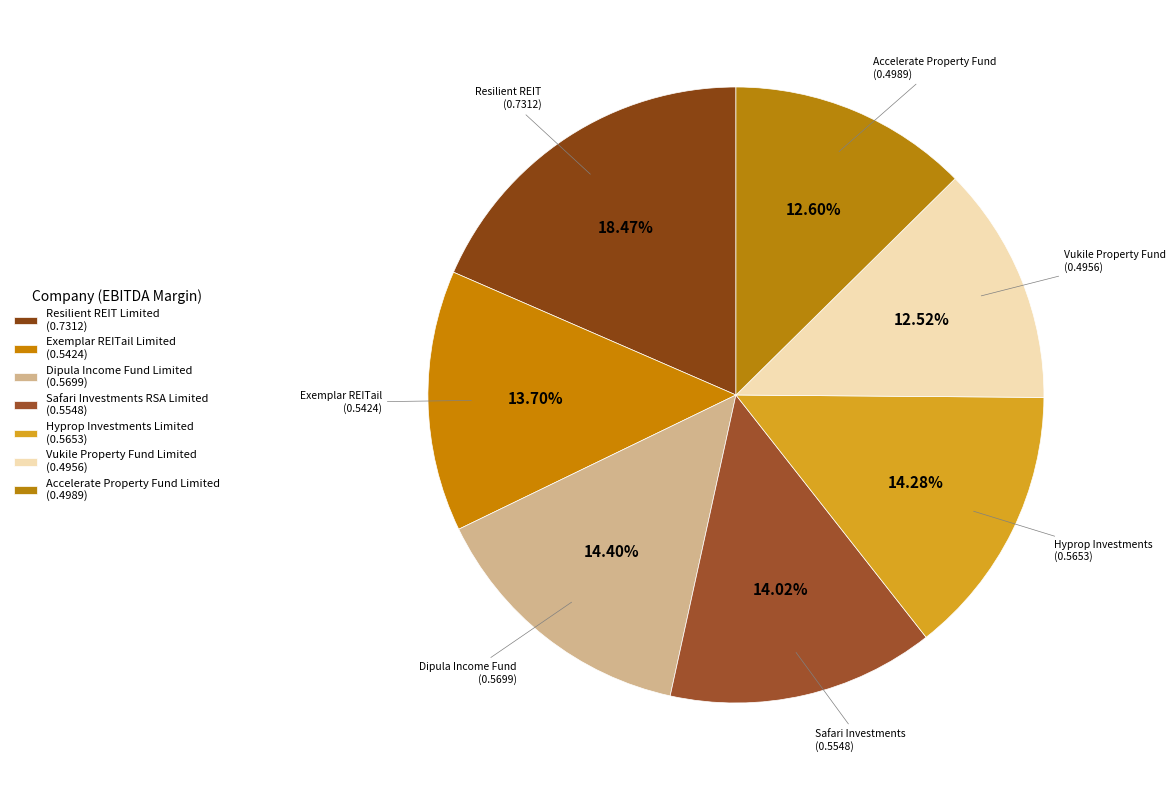

Rank the categories by value from highest to lowest.

Resilient REIT Limited, Dipula Income Fund Limited, Hyprop Investments Limited, Safari Investments RSA Limited, Exemplar REITail Limited, Accelerate Property Fund Limited, Vukile Property Fund Limited